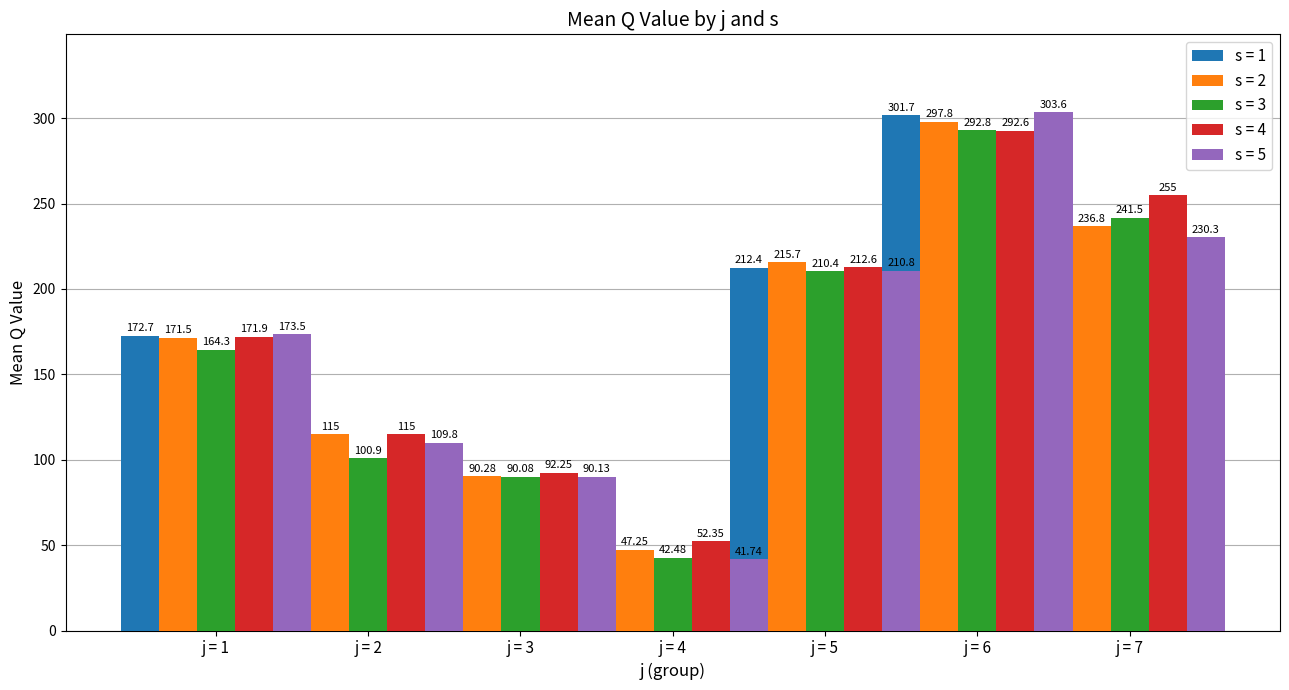

Are the bars grouped side by side (vs. stacked)?

Yes